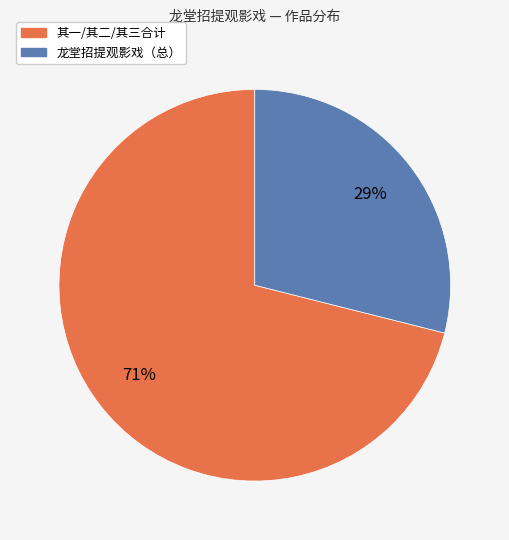

To the nearest percent, what is the average slice percentage?

50%